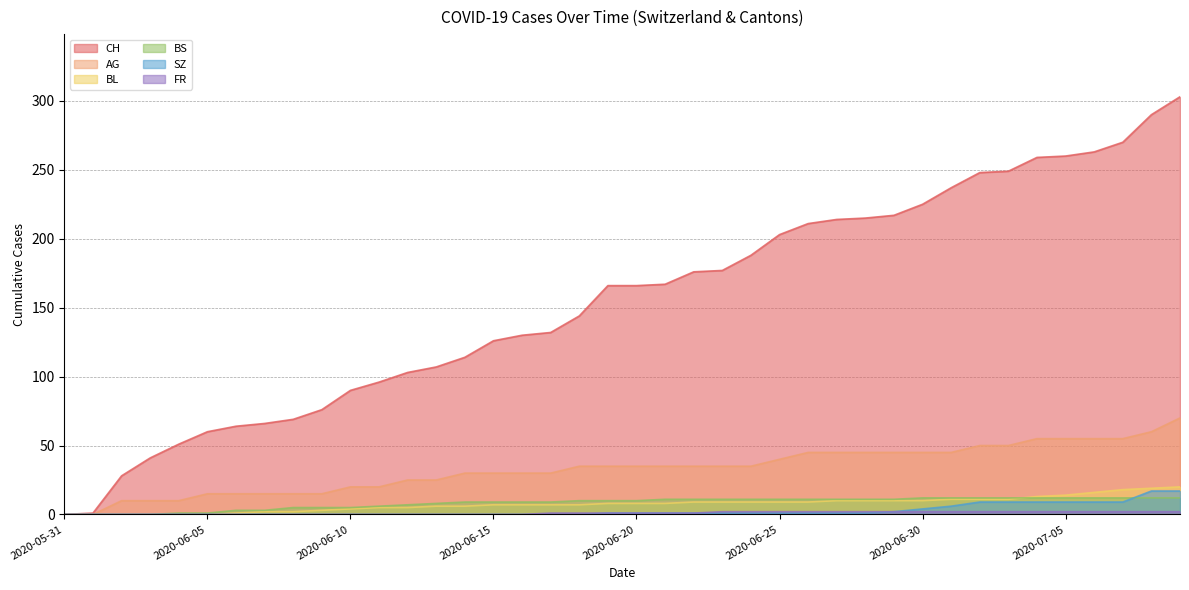

Between 2020-07-05 and 2020-06-16, which is larger?

2020-07-05